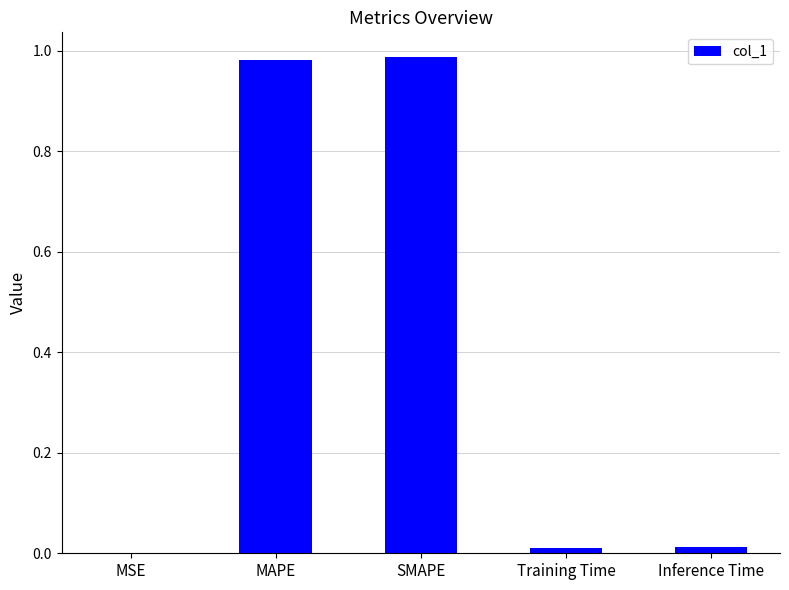

What is the sum of all values?

2.0